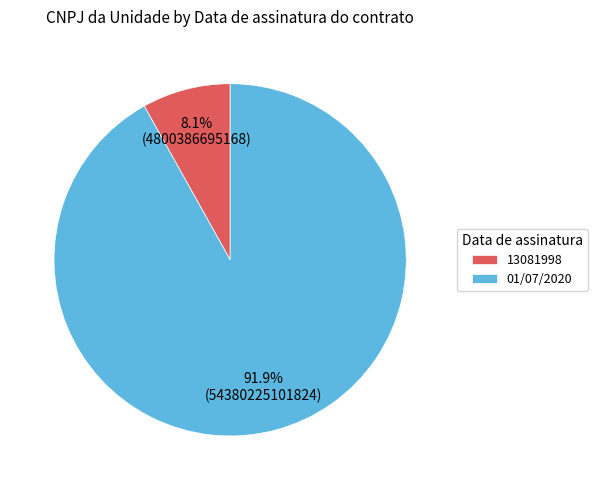

Count the number of slices in the pie.

2